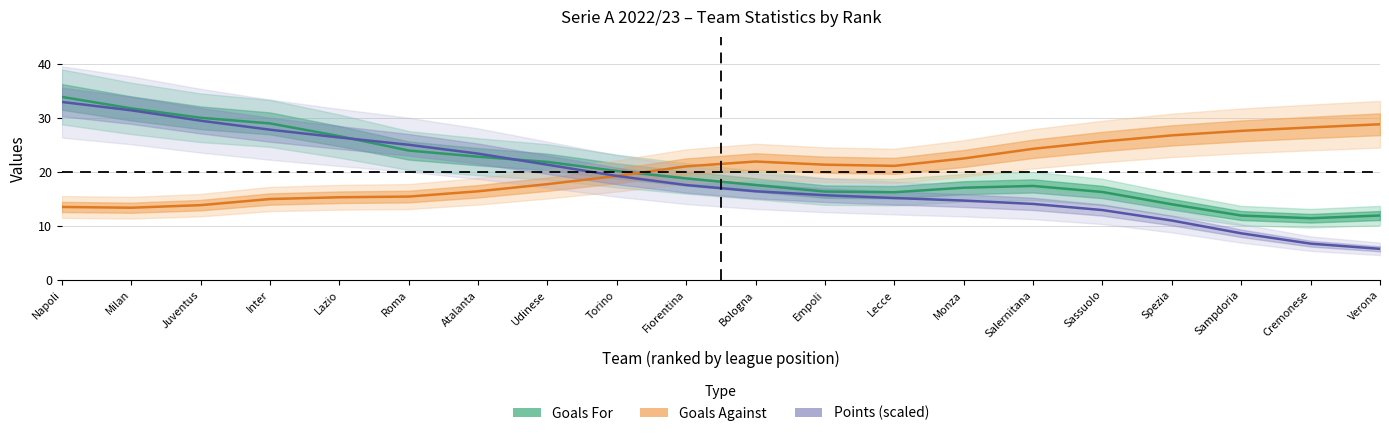

Reading left to right, what are all the values shown in this chart?

Goals For: 33.9	31.7	30.0	29.0	26.6	24.0	22.8	21.8	20.2	18.8	17.6	16.4	16.2	17.1	17.4	16.3	14.0	11.9	11.4	11.9
Goals Against: 13.5	13.4	13.8	15.0	15.3	15.4	16.4	17.7	19.2	21.0	21.9	21.3	21.1	22.5	24.3	25.6	26.8	27.6	28.2	28.8
Points (scaled): 32.9	31.4	29.5	27.8	26.4	25.0	23.4	21.3	19.2	17.6	16.4	15.7	15.2	14.7	14.1	12.9	11.0	8.6	6.7	5.8